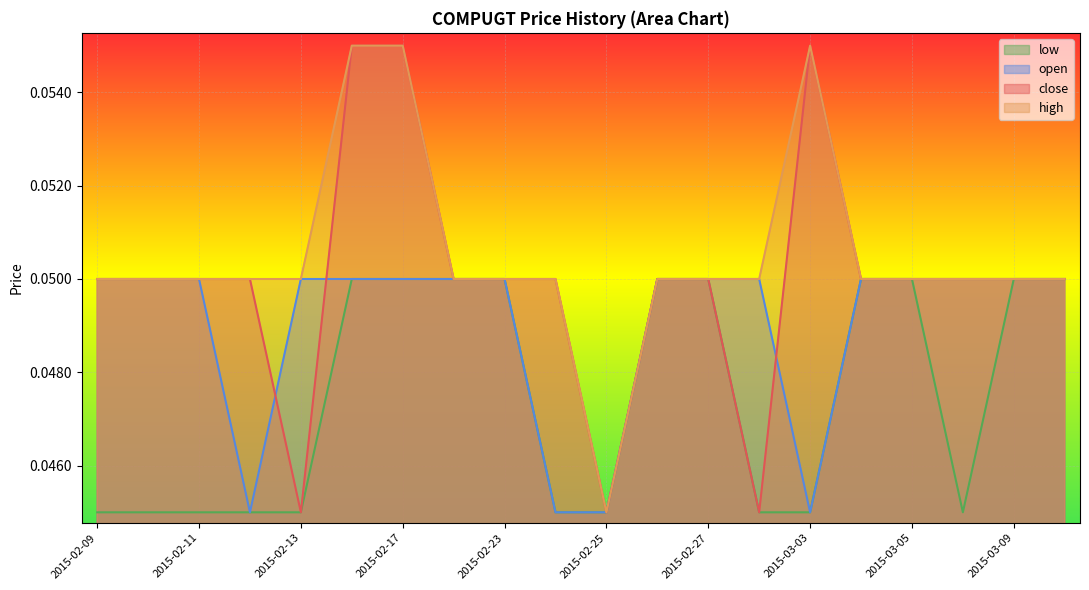

Count the number of data series in this chart.

4